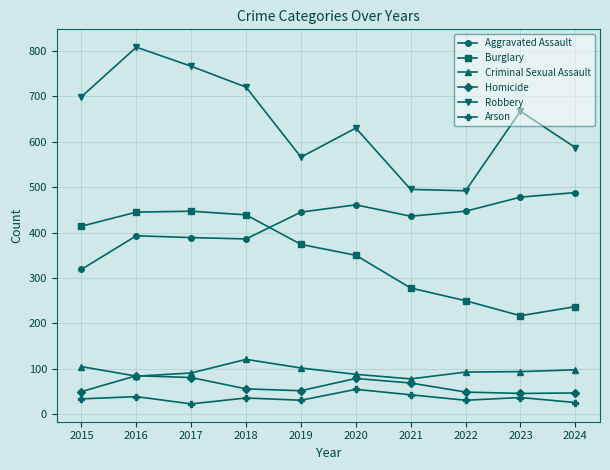

What is the approximate value of Arson at 2018, to the nearest 5?

35